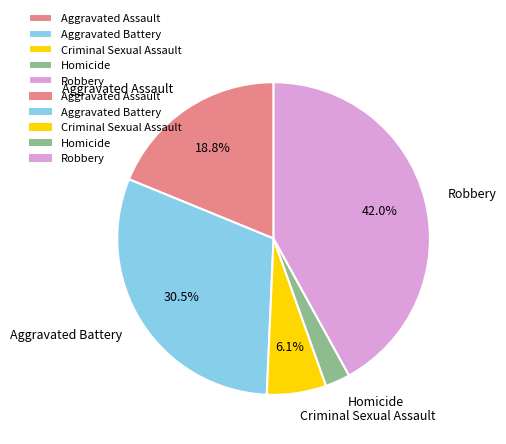

To the nearest percent, what is the difference between the largest and smallest slice percentages?

39%